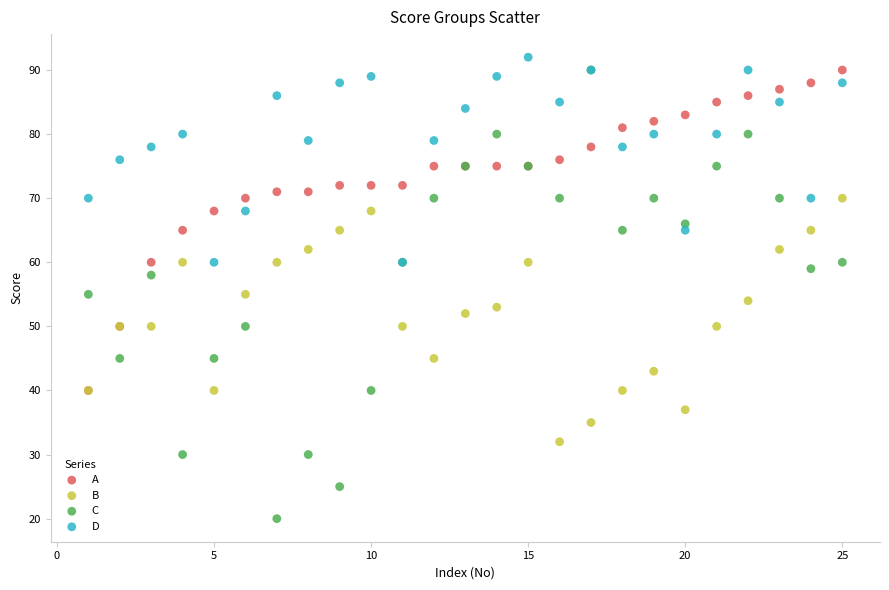

Which series reaches the minimum Y coordinate?

C